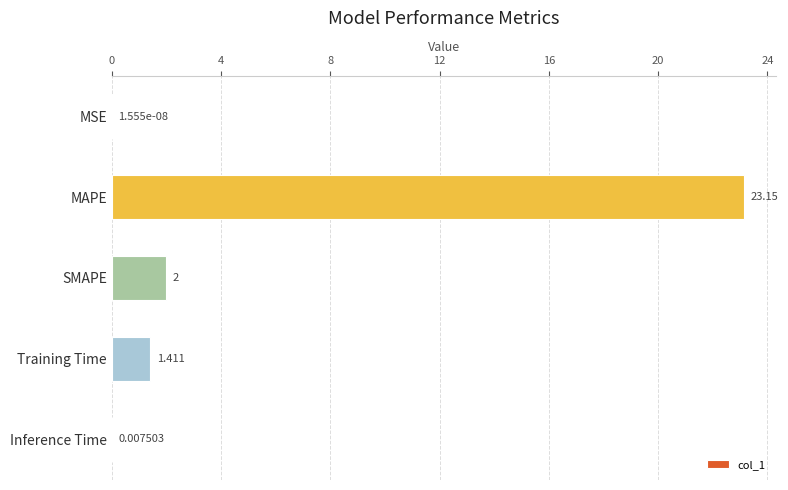

Which has a higher value, MSE or Training Time?

Training Time